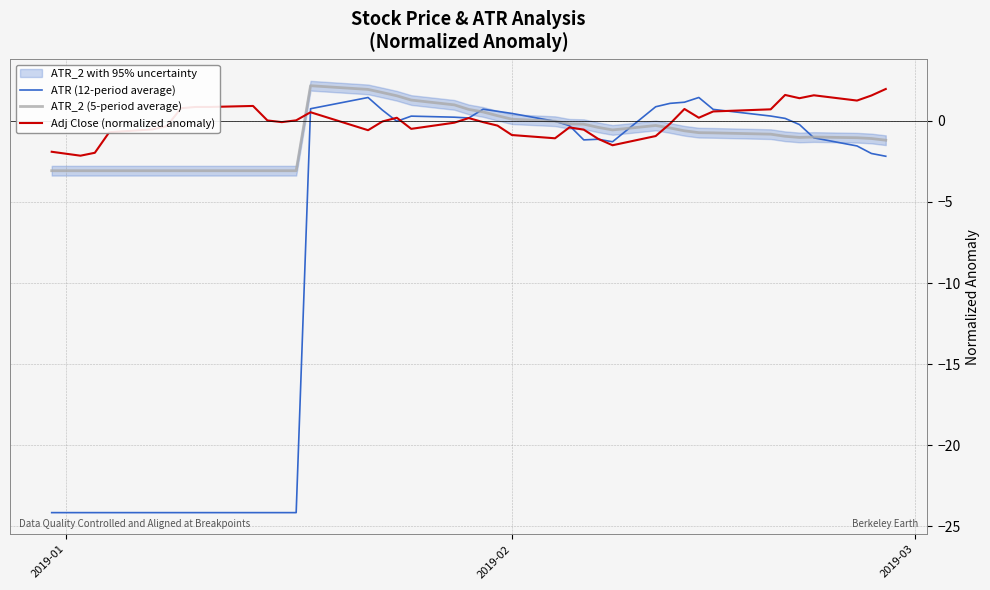

Reading right to left, list all the values displayed in this chart.

ATR (12-period average): -2.2	-2.0	-1.5	-1.0	-0.2	0.2	0.3	0.7	1.4	1.1	1.1	0.9	-1.3	-1.1	-1.2	-0.3	-0.0	0.5	0.6	0.7	0.2	0.2	0.3	-0.0	0.7	1.4	0.7	-24.2	-24.2	-24.2	-24.2	-24.2	-24.2	-24.2	-24.2	-24.2	-24.2	-24.2	-24.2	-24.2
ATR_2 (5-period average): -1.2	-1.1	-1.0	-1.0	-1.0	-1.0	-0.8	-0.7	-0.7	-0.6	-0.4	-0.3	-0.6	-0.4	-0.2	-0.2	-0.0	0.1	0.3	0.5	0.7	1.0	1.3	1.5	1.7	1.9	2.2	-3.1	-3.1	-3.1	-3.1	-3.1	-3.1	-3.1	-3.1	-3.1	-3.1	-3.1	-3.1	-3.1
Adj Close (normalized anomaly): 2.0	1.6	1.2	1.6	1.4	1.6	0.7	0.6	0.2	0.7	-0.2	-0.9	-1.5	-1.1	-0.5	-0.4	-1.1	-0.9	-0.3	-0.1	0.2	-0.1	-0.5	0.2	-0.0	-0.6	0.5	0.0	-0.1	0.0	0.9	0.9	0.9	0.8	-0.3	-0.5	-0.7	-2.0	-2.1	-1.9